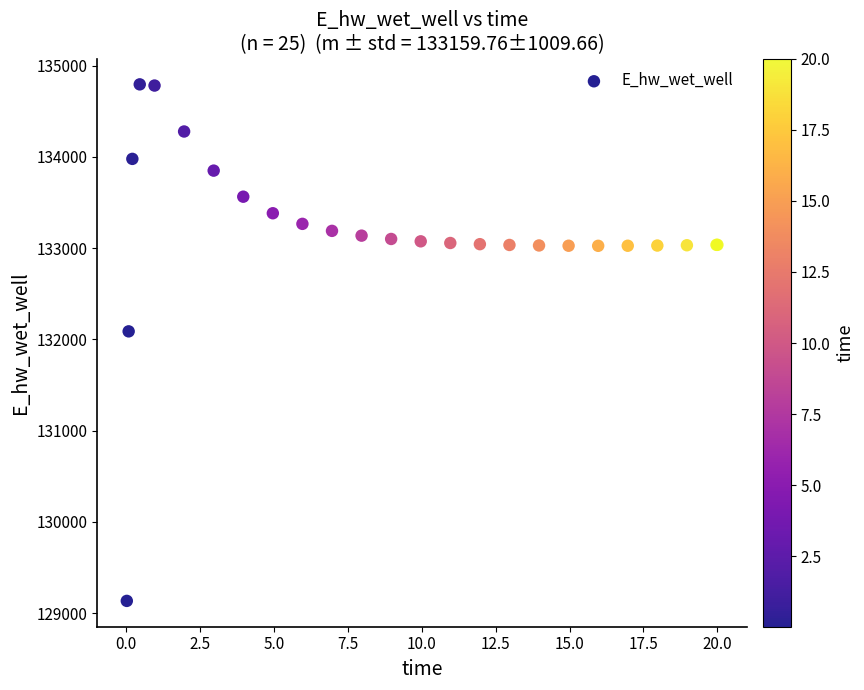

What Y value in the scatter plot is closest to 131964?

132087.6